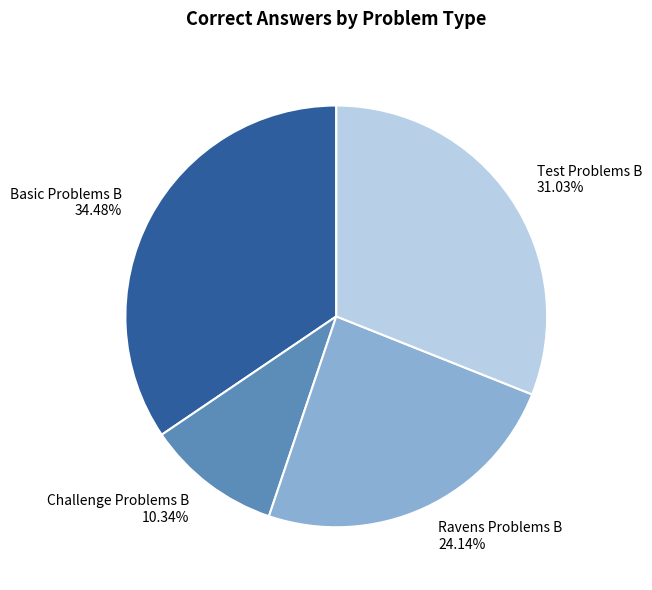

How many slices are in this pie chart?

4